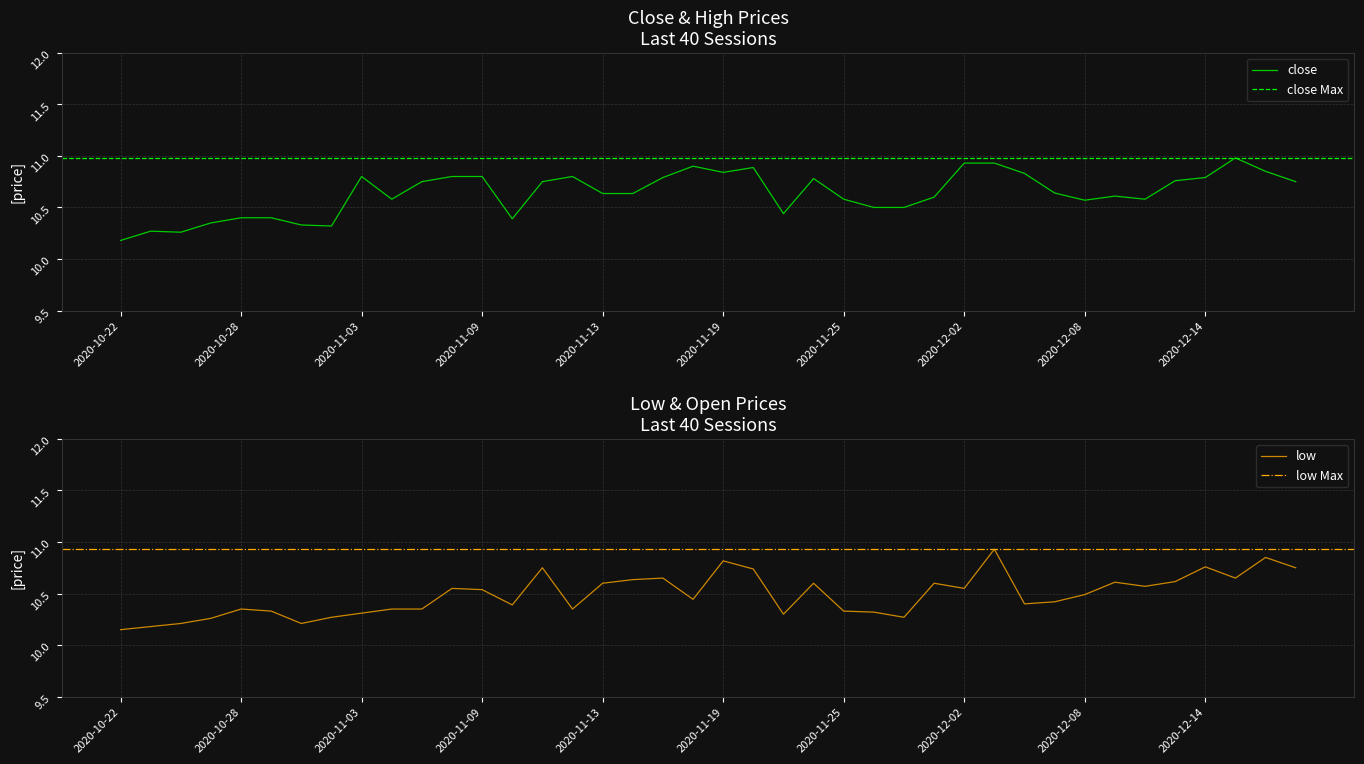

Which category has the lowest value in the close series?

2020-10-22